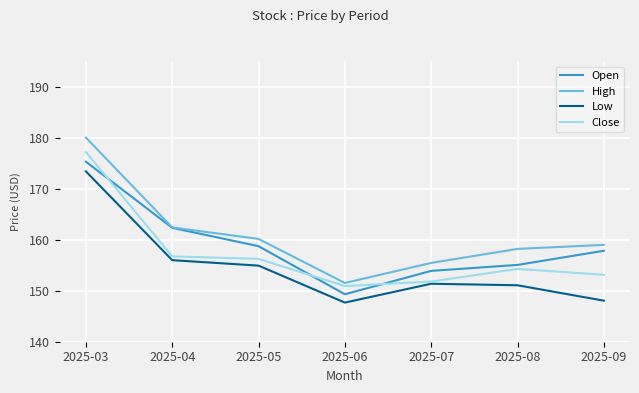

The Open series shows 158.7 at 2025-05. True or false?

True